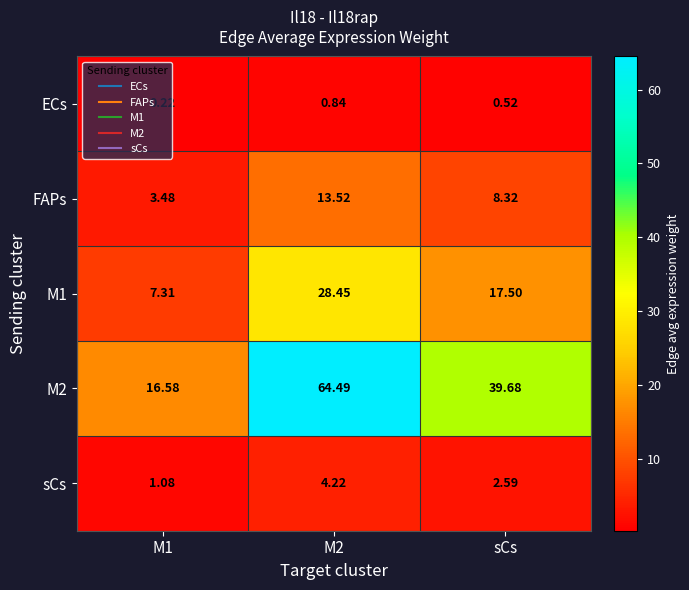

Is the value of FAPs at M1 greater than the value of sCs at M2?

No